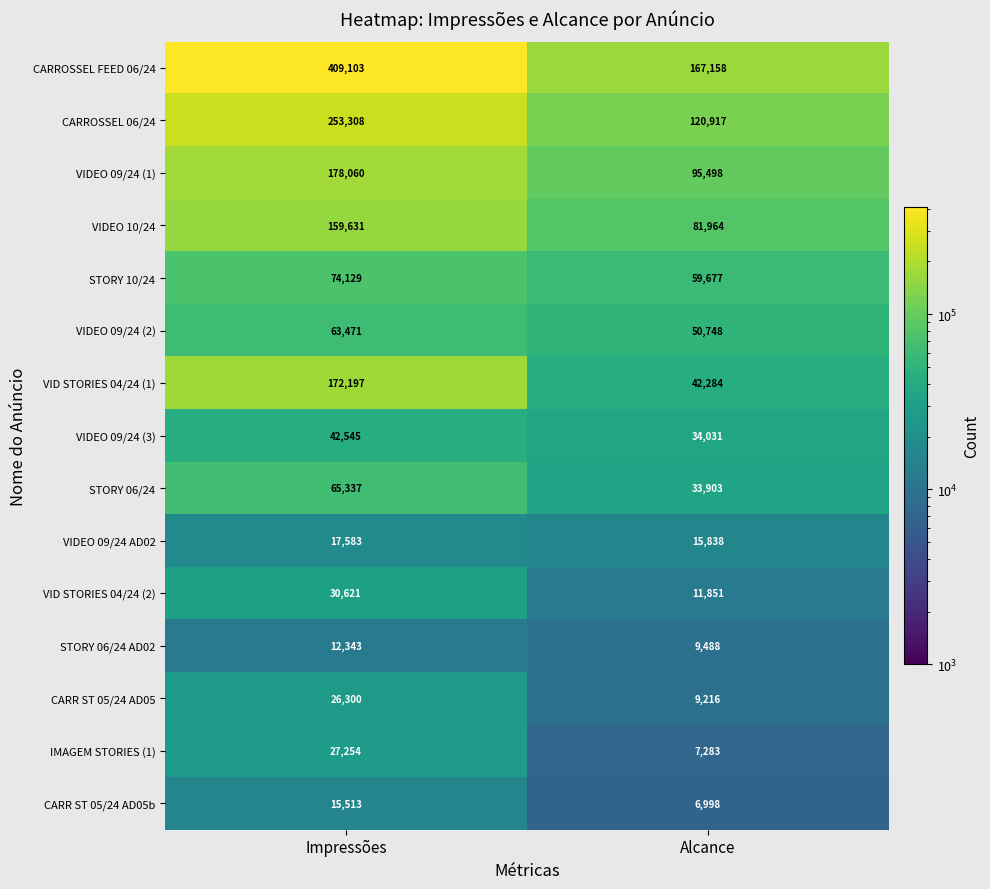

Which series has the largest total across all categories?

CARROSSEL FEED 06/24